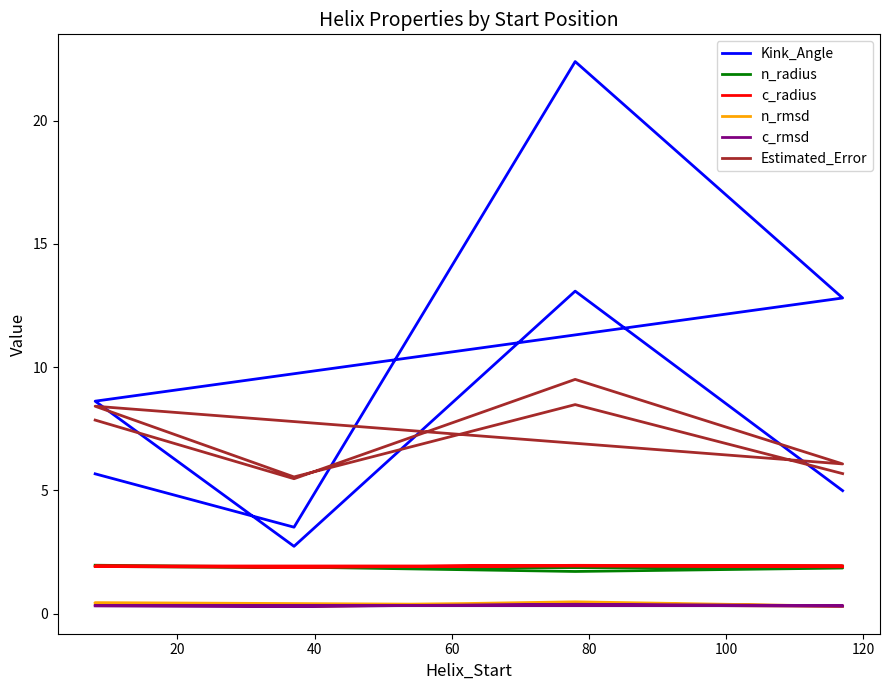

What is the sum of the c_radius values at 80 and 100?

3.8